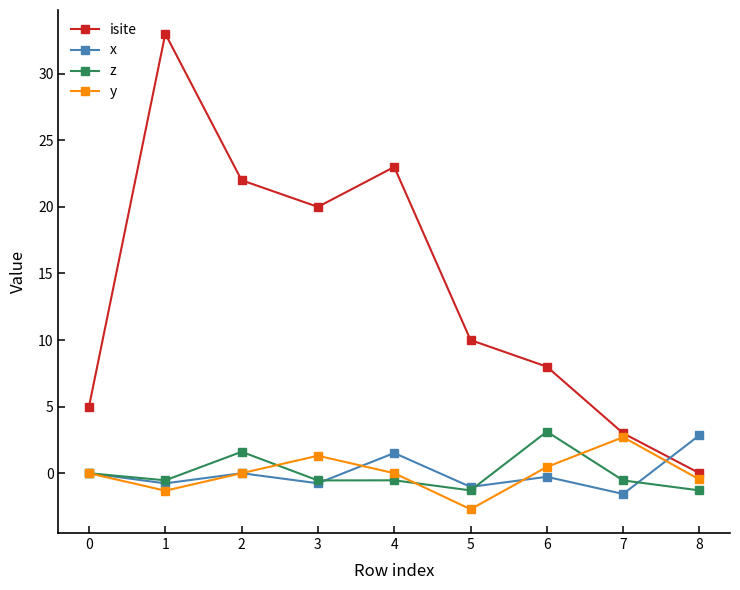

True or false: isite and z intersect in this chart.

False